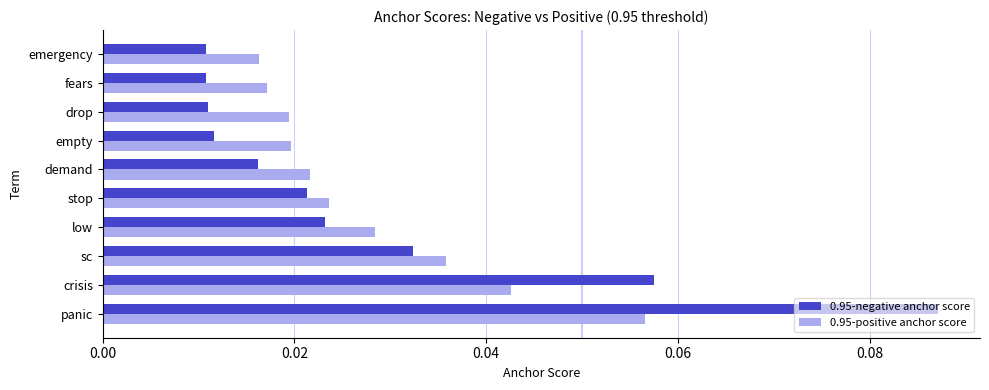

Count the 0.95-positive anchor score values in the range 0 to 1.

10